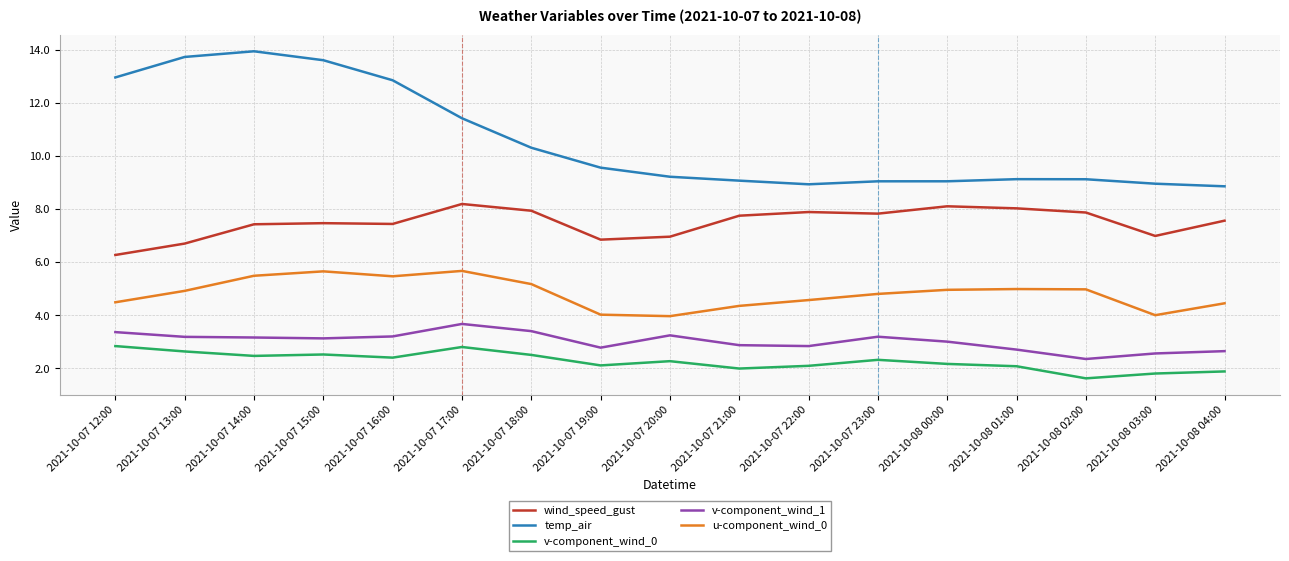

Does the chart have visible grid lines?

Yes